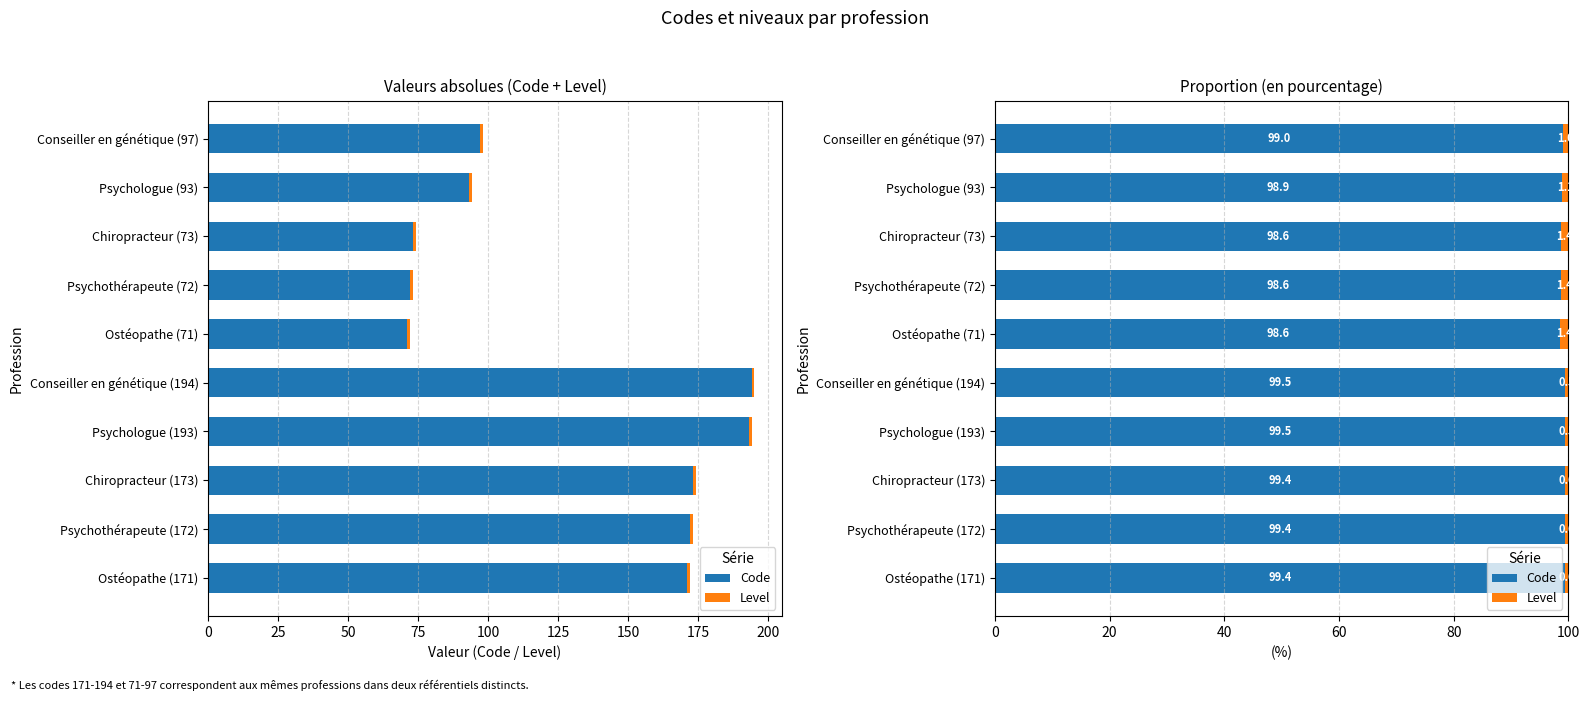

Rank the series by their average value, from highest to lowest.

Code, Level